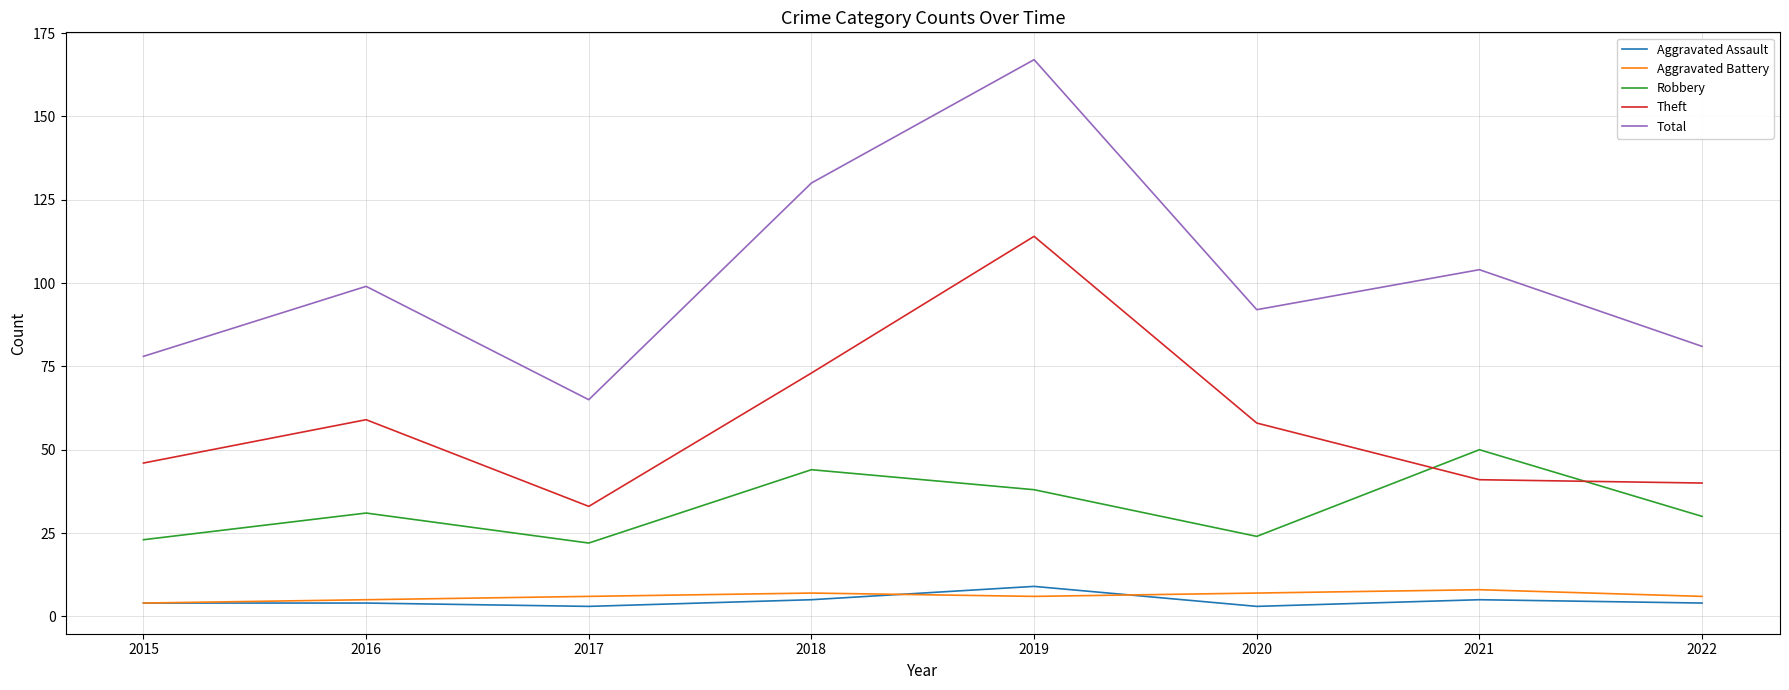

Is this an area chart (filled region under the line)?

No